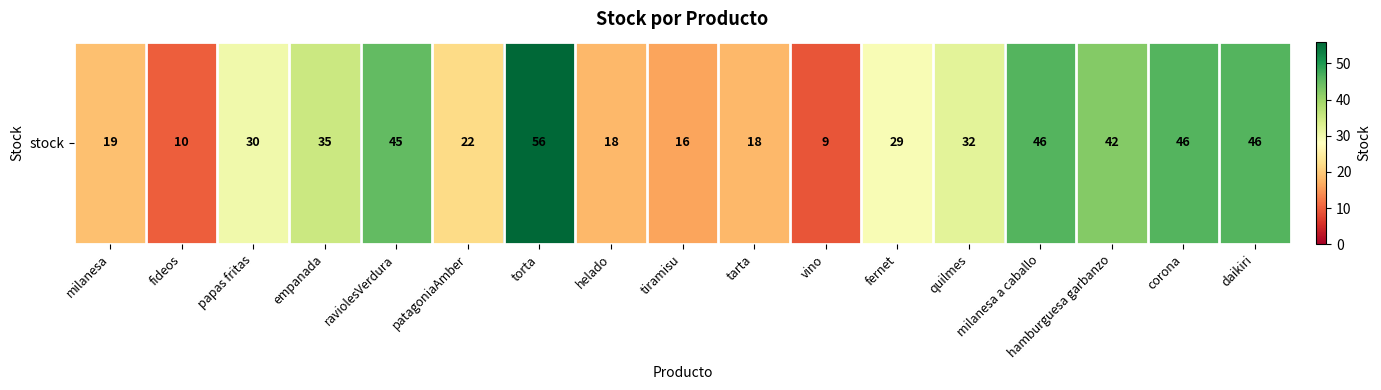

What is the difference between the second highest and second lowest values?

36